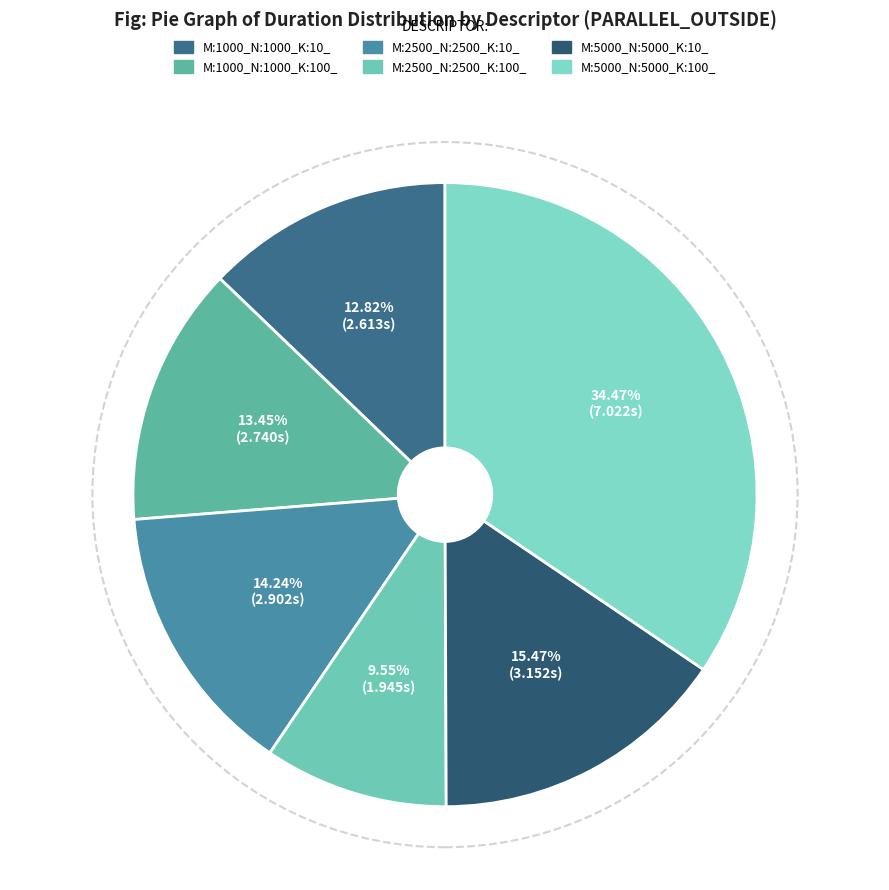

What portion of the pie excludes M:5000_N:5000_K:10_?

84.5%